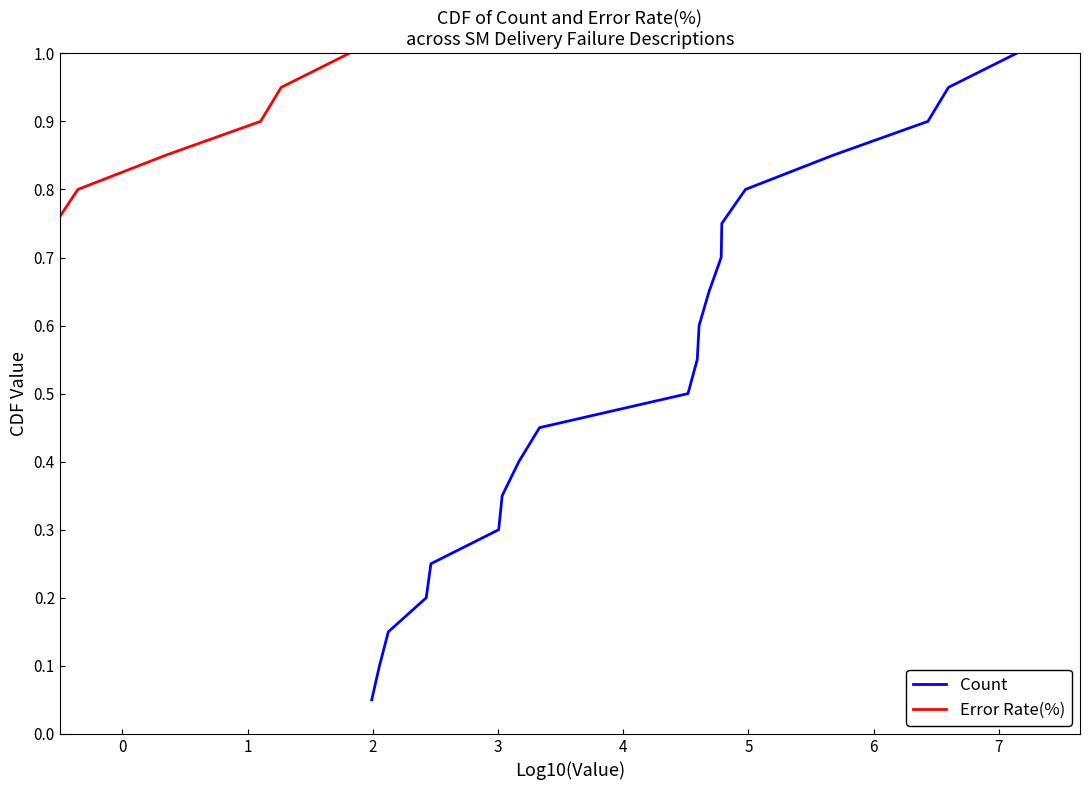

What is the maximum value shown in the chart?

1.0